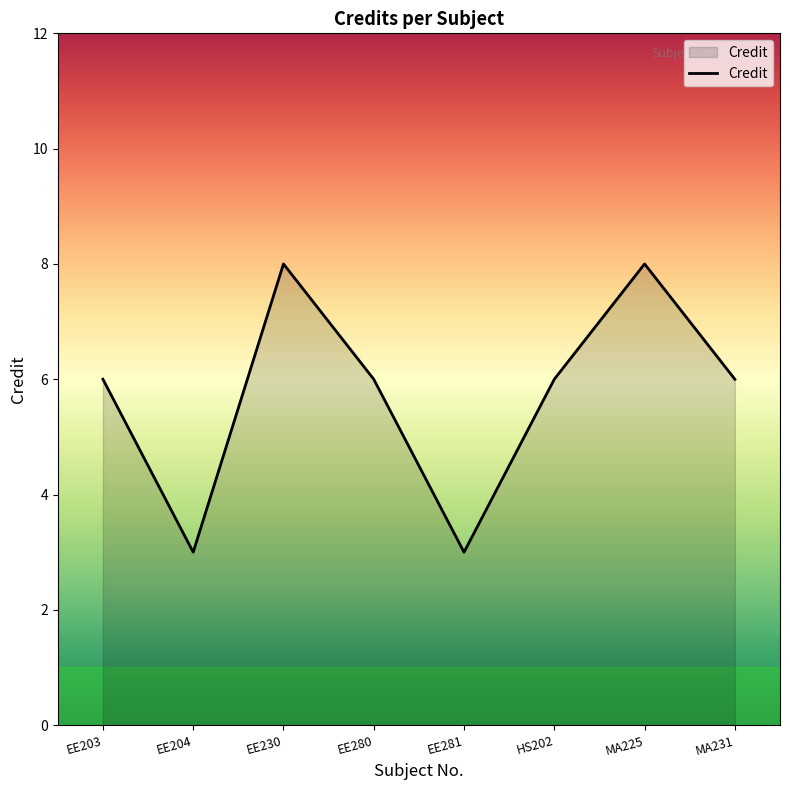

What is the minimum value shown in the chart?

3